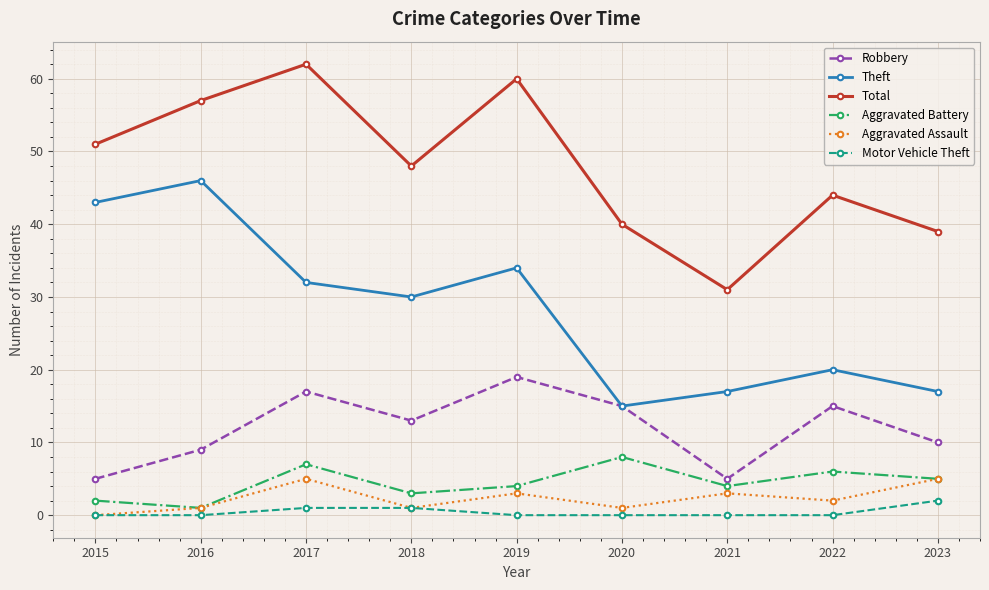

Where is the first local minimum for Robbery?

2018